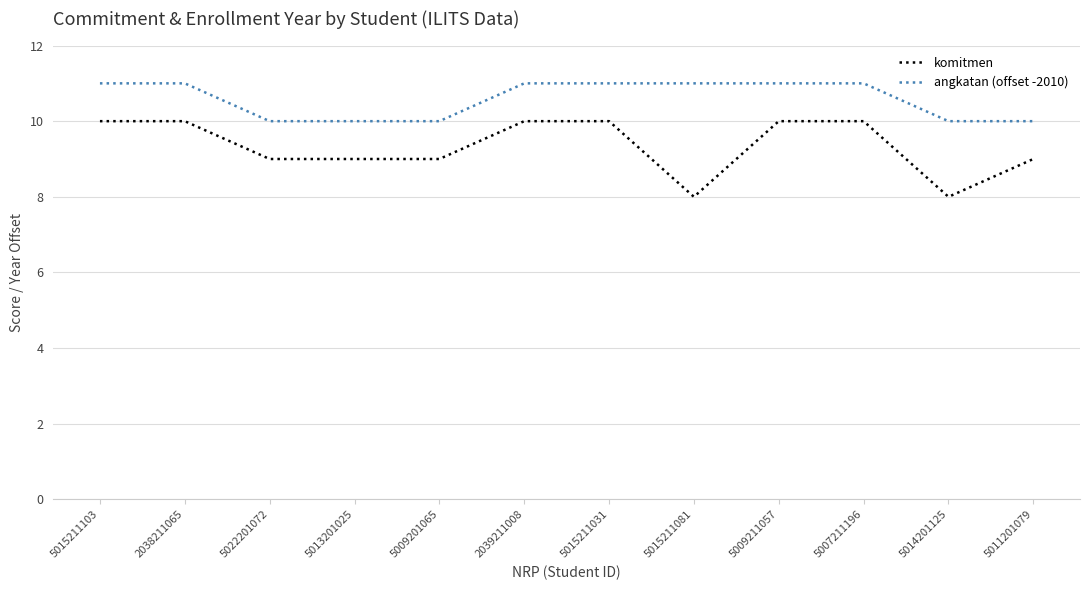

Which series has the widest spread of values?

komitmen